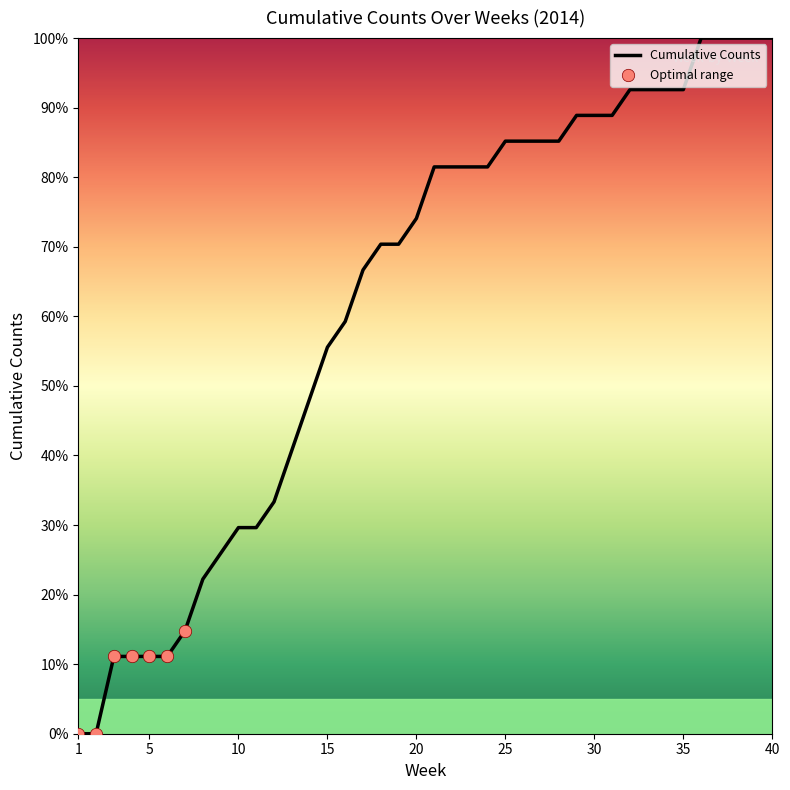

What is the maximum value shown in the chart?

100.0